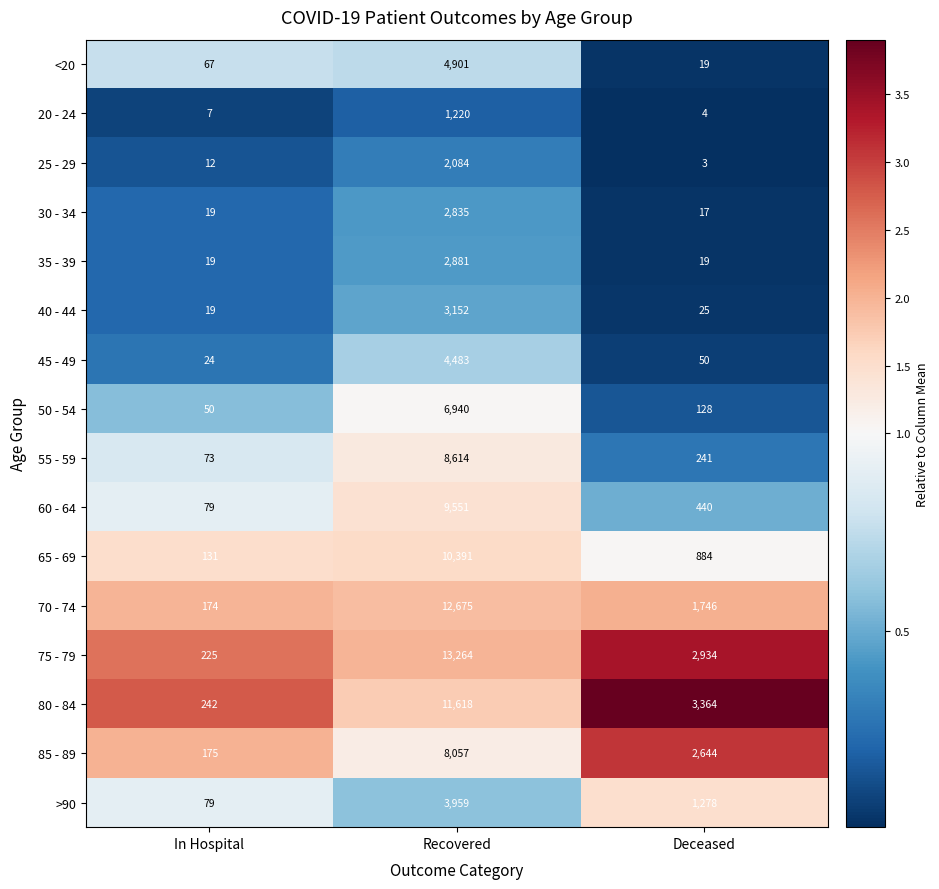

Rank the series by their maximum value, from highest to lowest.

75 - 79, 70 - 74, 80 - 84, 65 - 69, 60 - 64, 55 - 59, 85 - 89, 50 - 54, <20, 45 - 49, >90, 40 - 44, 35 - 39, 30 - 34, 25 - 29, 20 - 24